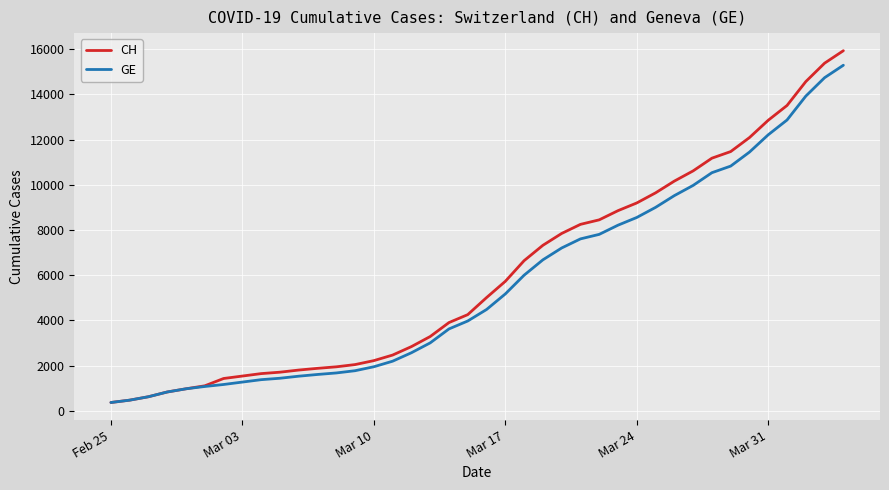

How many distinct data groups are displayed?

2